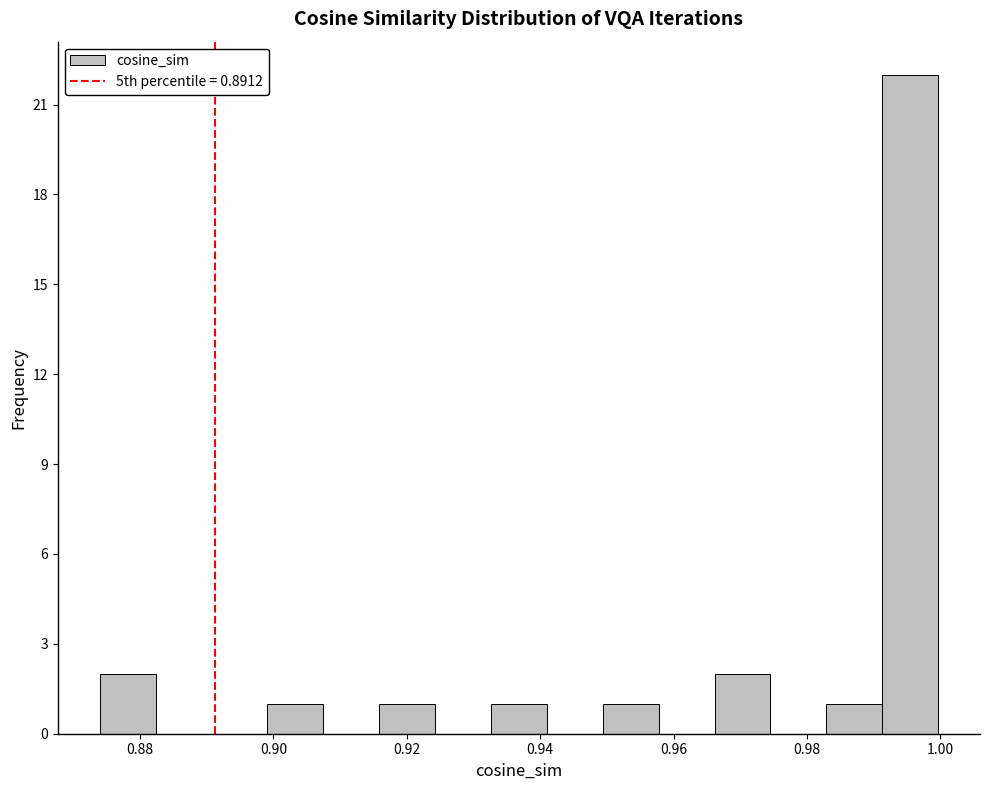

How tall is the bar that spans 0.950 to 0.958 on the x-axis? Neither the bar edges nor the heights are printed on the chart, so give them approximately, as read against the axes.

1